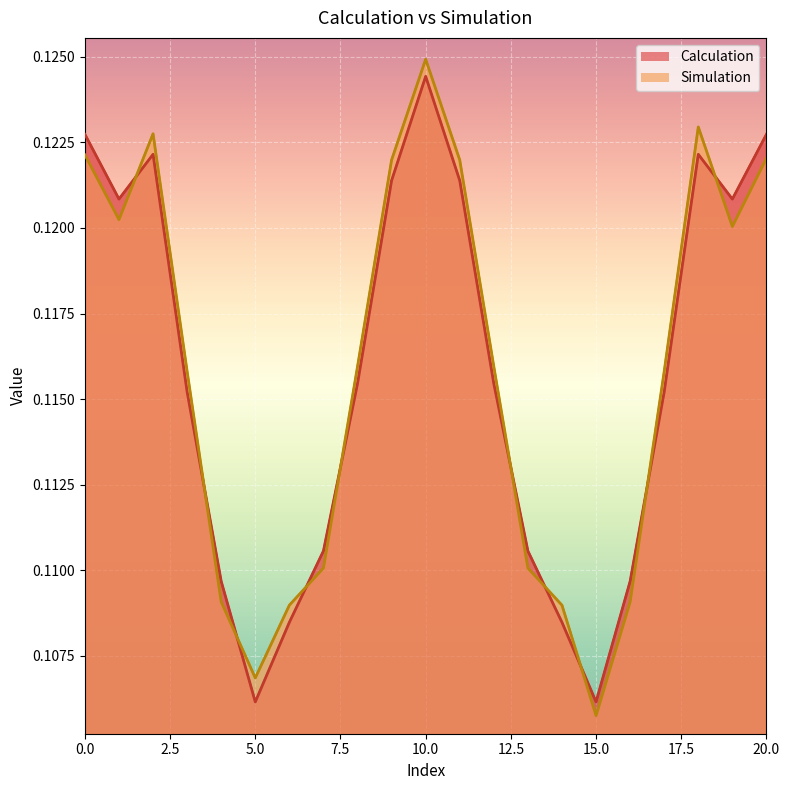

What is the value of the Calculation point at the 8th from the left?

0.1